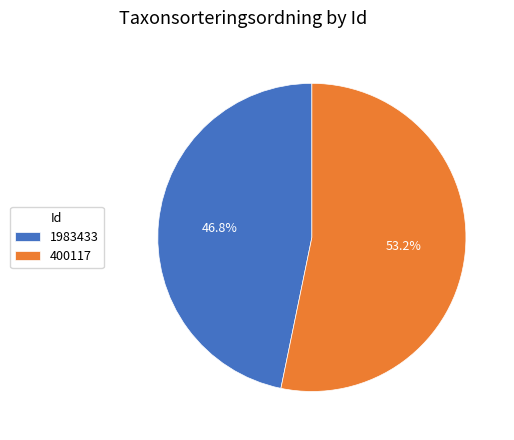

True or false: 400117 accounts for 53% of the total.

True